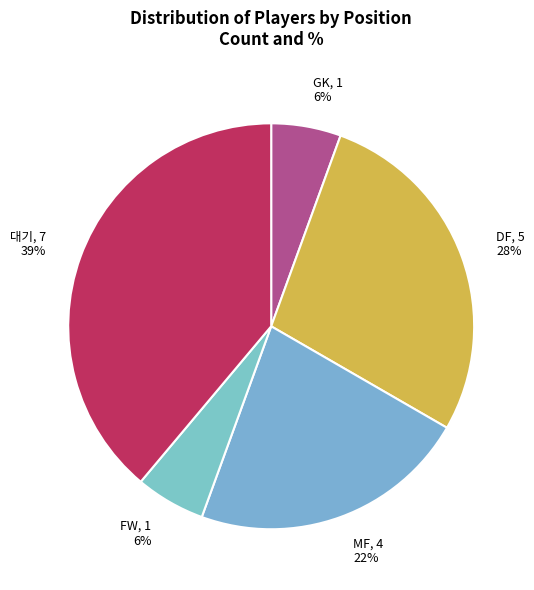

What percentage is the DF slice, to the nearest percent?

28%